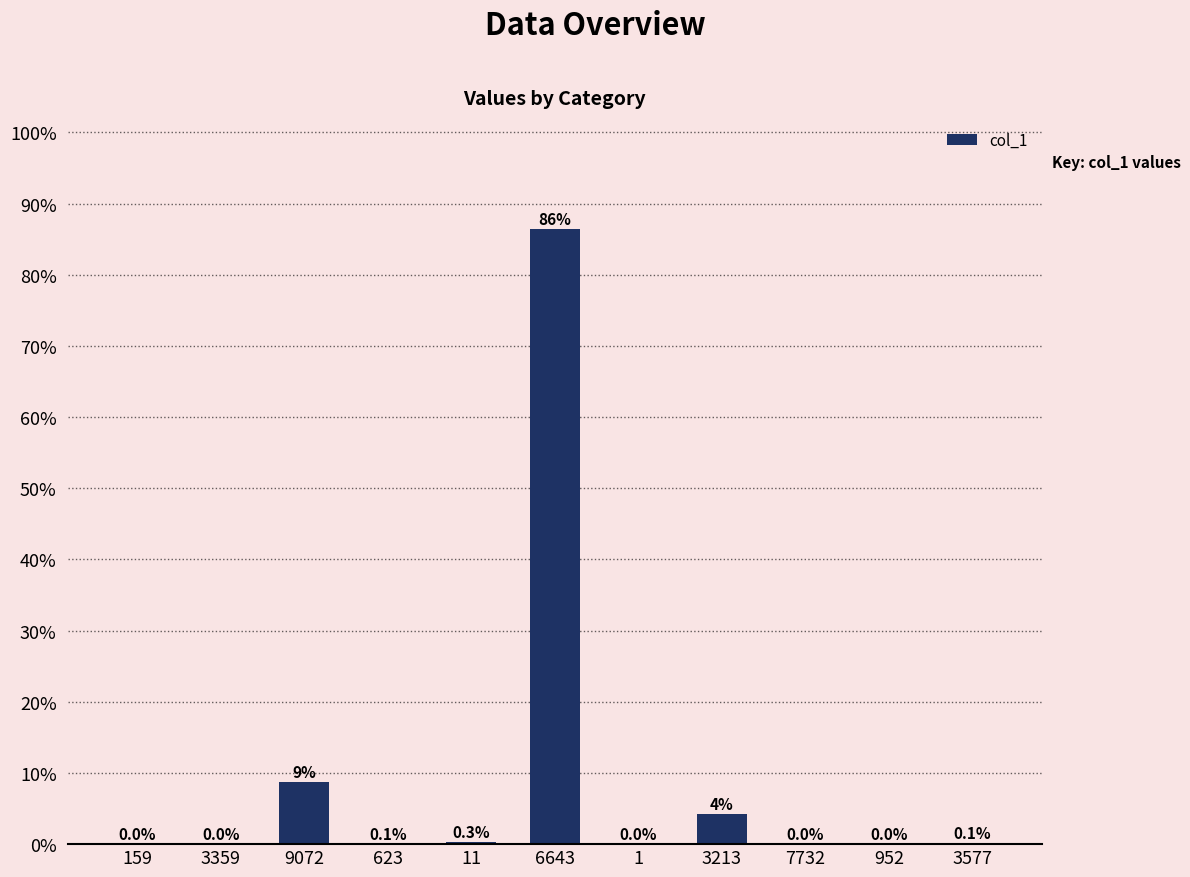

True or false: the data shows 0.1 at 3577.

True